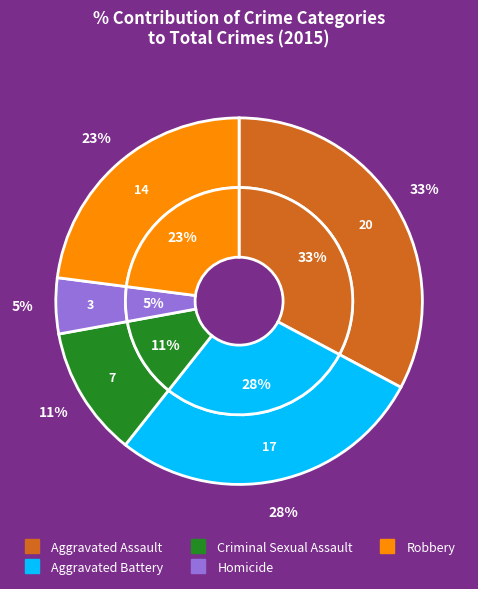

Which category has the smallest portion of the pie?

Homicide